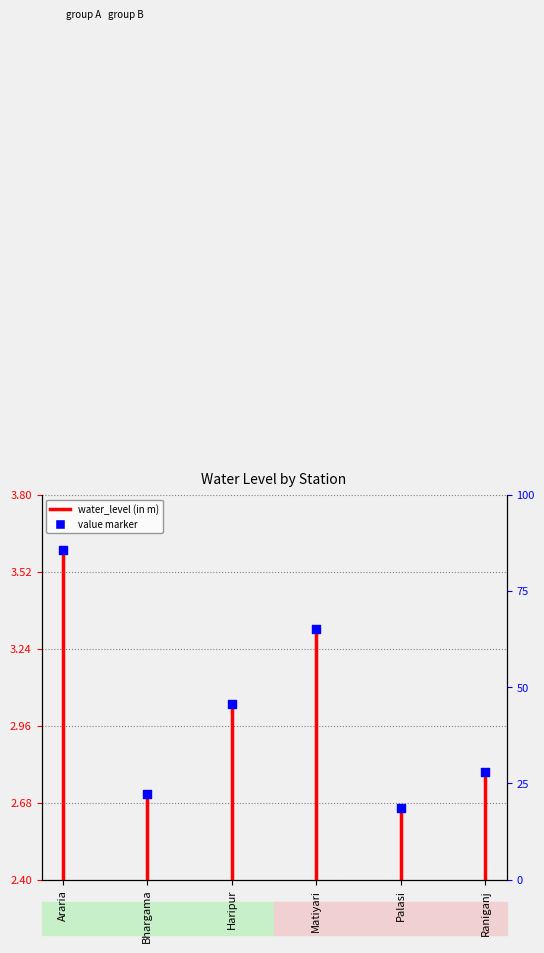

What is the change in value from Araria to Haripur?

-0.6